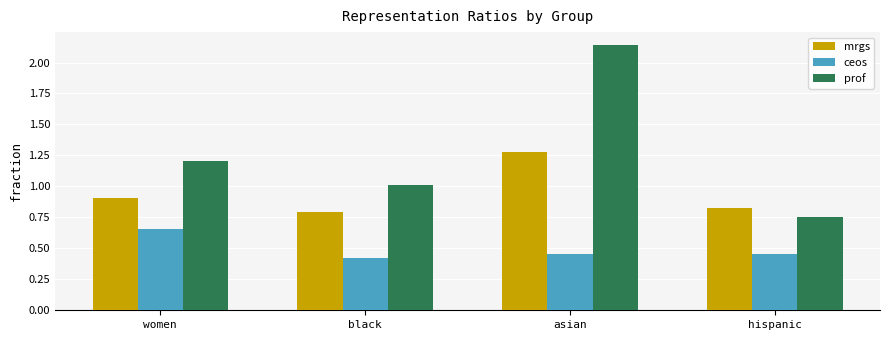

Does the chart contain stacked bars?

No